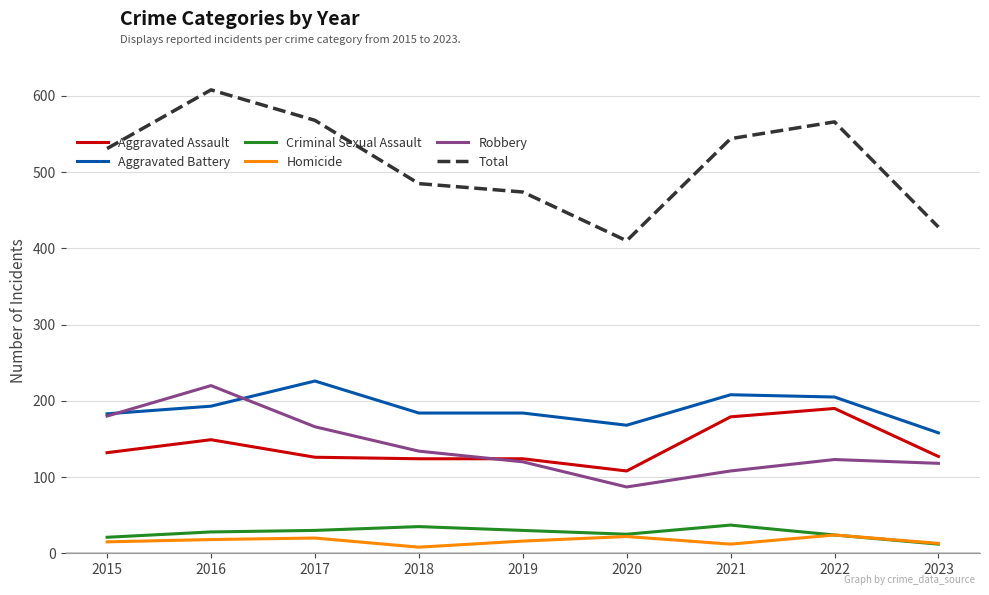

Is the value of Criminal Sexual Assault at 2021 greater than the value of Homicide at 2018?

Yes